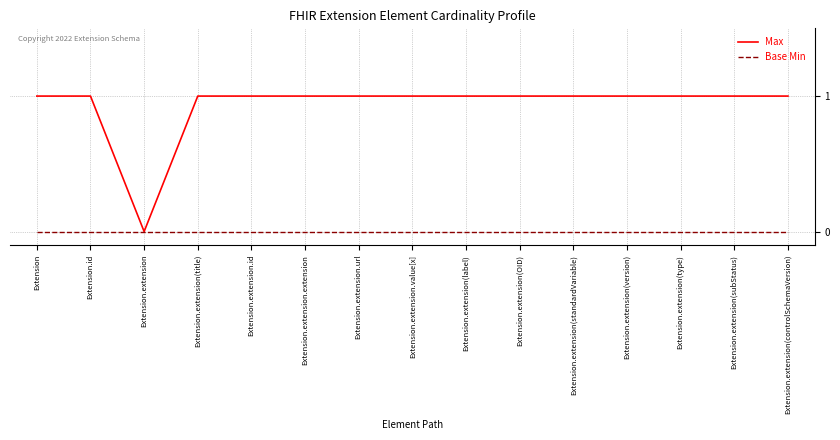

Between Extension.extension and Extension.extension(standardVariable), which series saw the biggest shift?

Max